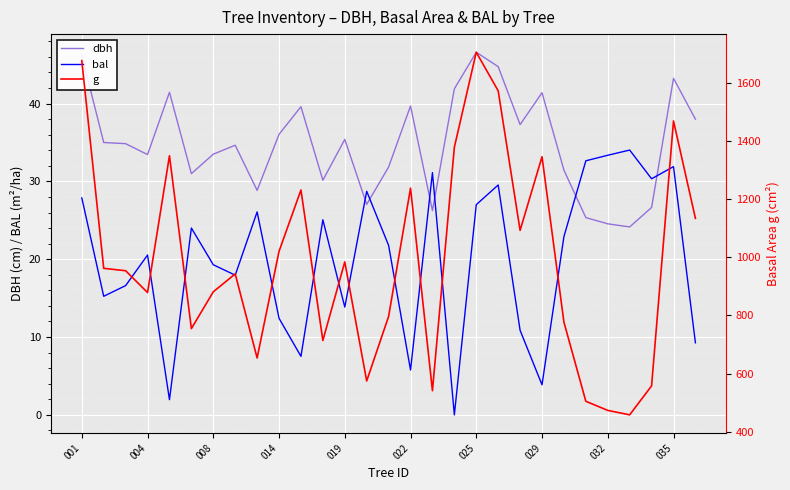

How many data points in dbh are above 34?

16